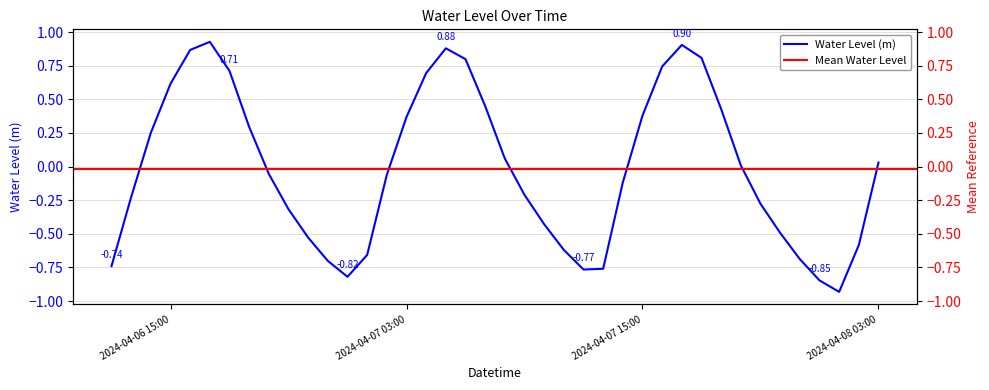

Reading right to left, what are all the values shown in this chart?

0.0	-0.6	-0.9	-0.8	-0.7	-0.5	-0.3	0.0	0.4	0.8	0.9	0.7	0.4	-0.1	-0.8	-0.8	-0.6	-0.4	-0.2	0.1	0.4	0.8	0.9	0.7	0.4	-0.1	-0.7	-0.8	-0.7	-0.5	-0.3	-0.1	0.3	0.7	0.9	0.9	0.6	0.3	-0.2	-0.7